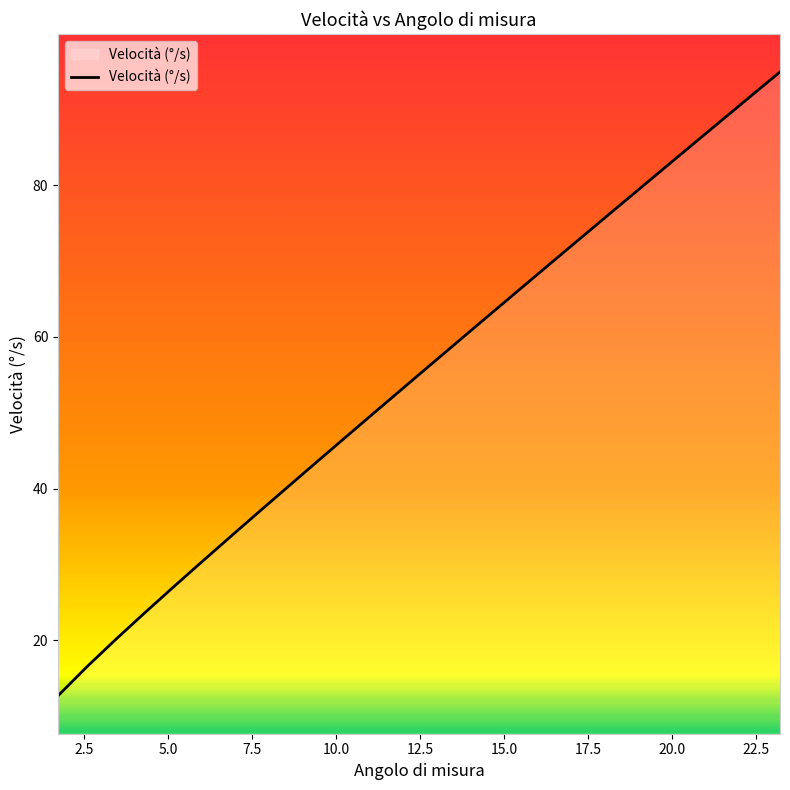

What is the greatest value displayed?

94.9